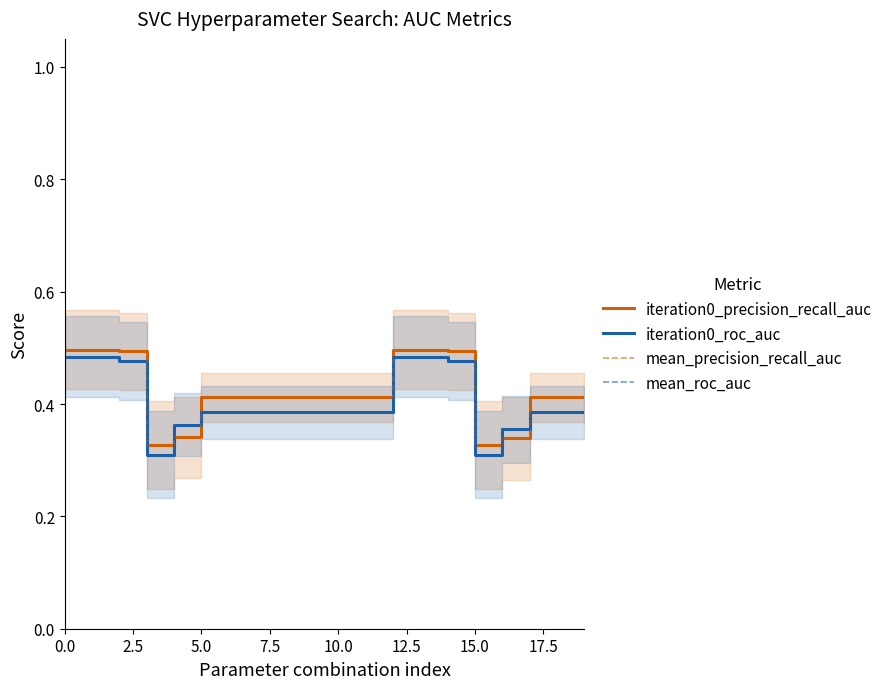

Where do iteration0_roc_auc and mean_precision_recall_auc first cross each other?

7.5 and 10.0